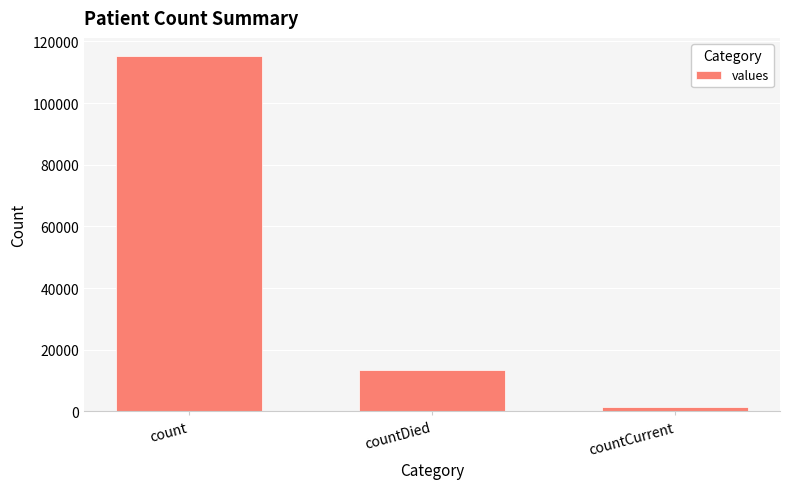

Approximately how many times larger is the value at count compared to countDied?

8.6